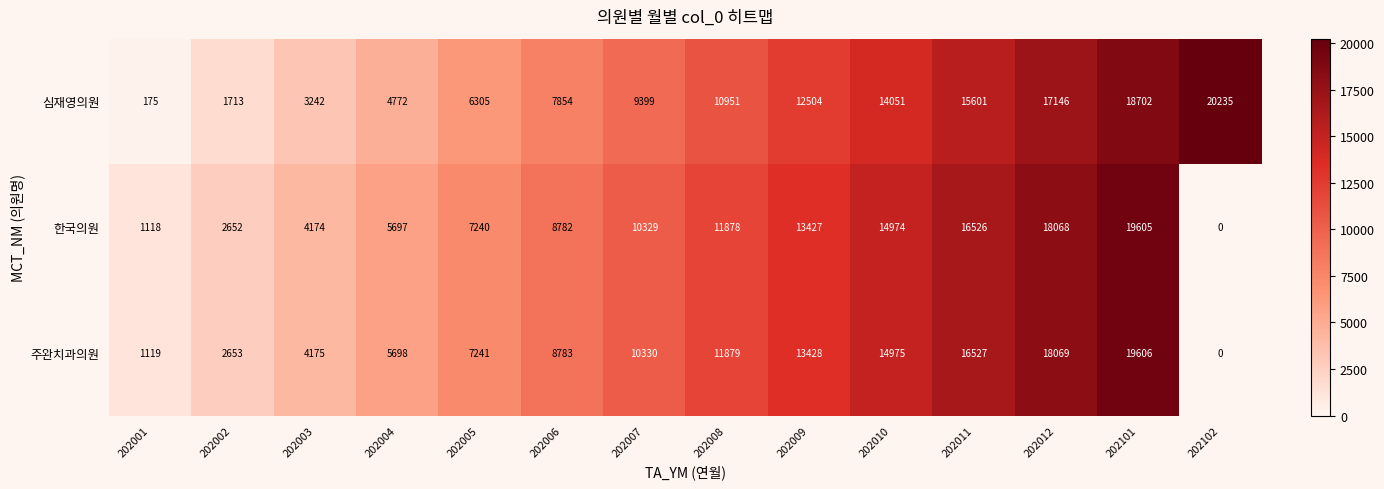

What is the sum of all 한국의원 values?

134470